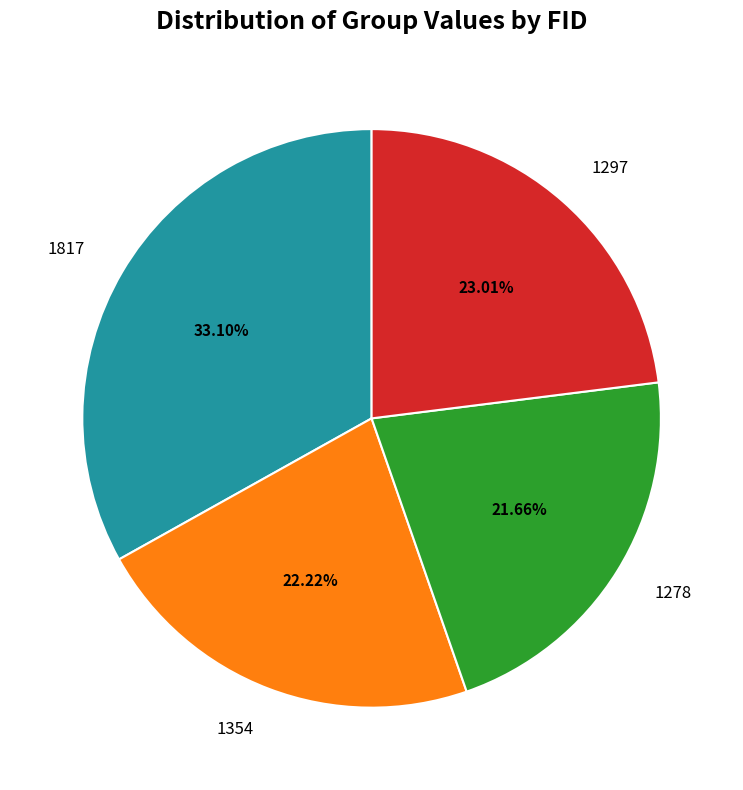

Count the number of slices in the pie.

4